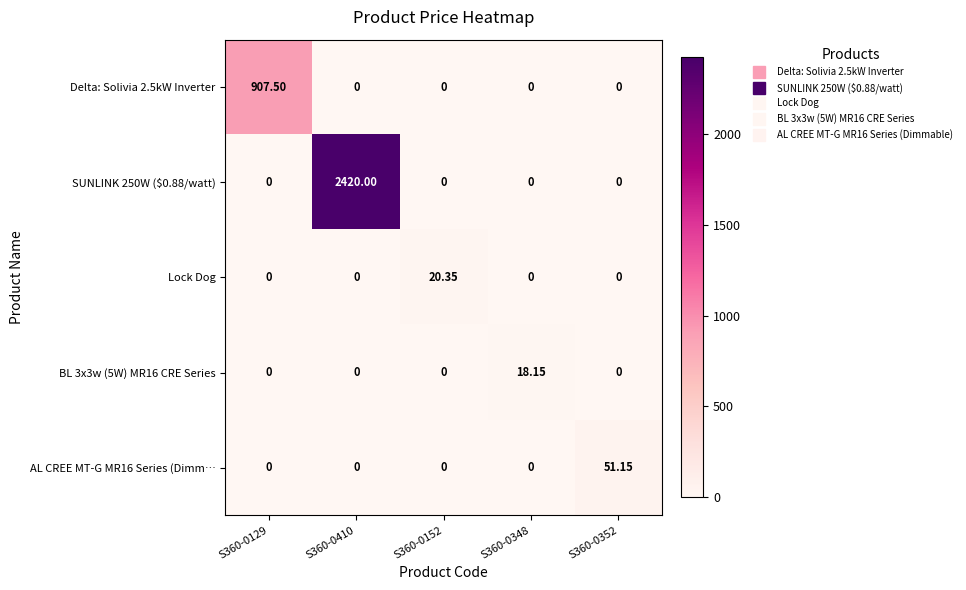

Which series has the widest spread of values?

SUNLINK 250W ($0.88/watt)